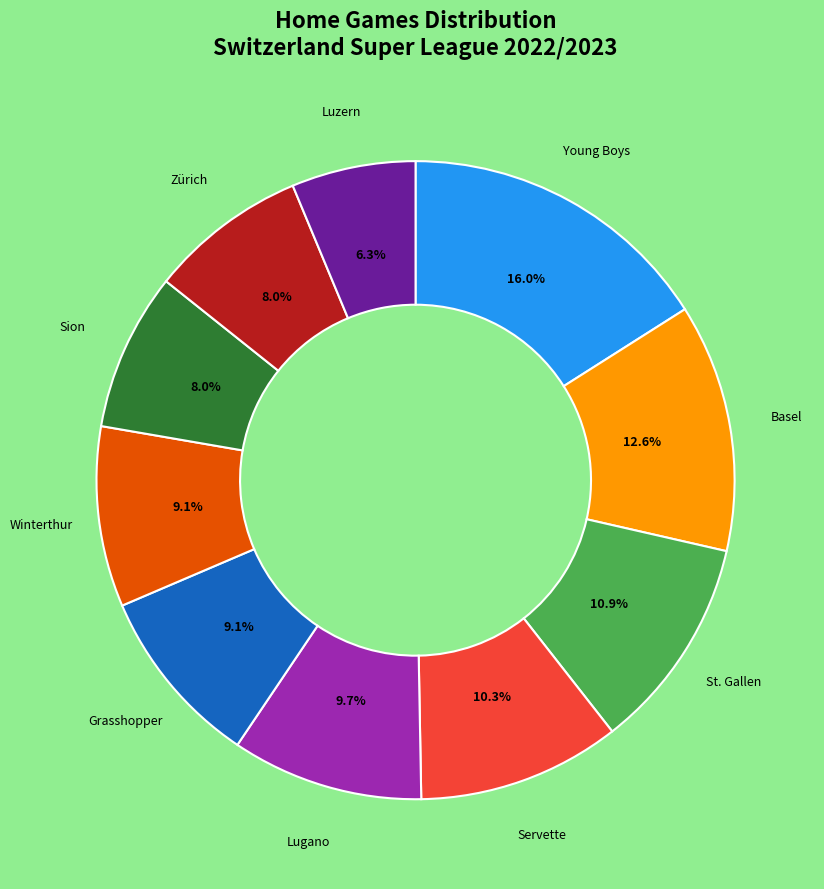

Is there a majority slice in this chart?

No